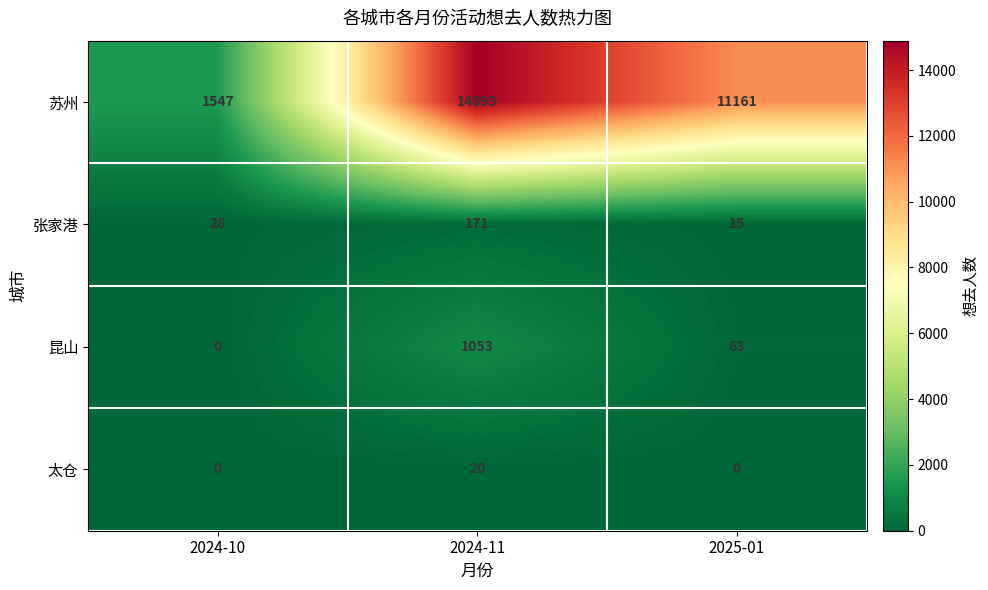

Which series has the largest total across all categories?

苏州